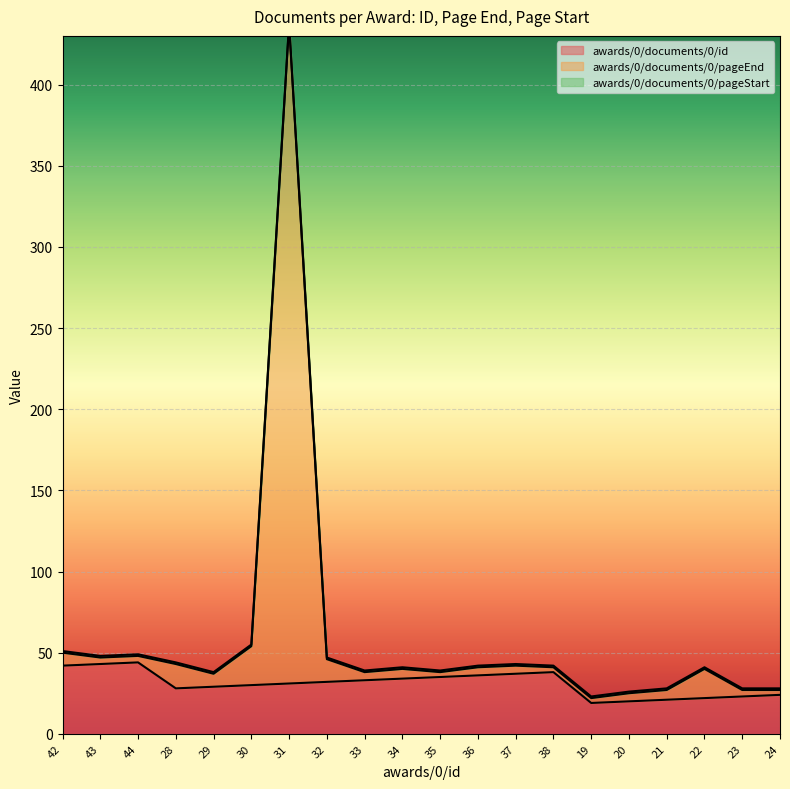

What is the value of the awards/0/documents/0/id point at the 6th from the left?

30